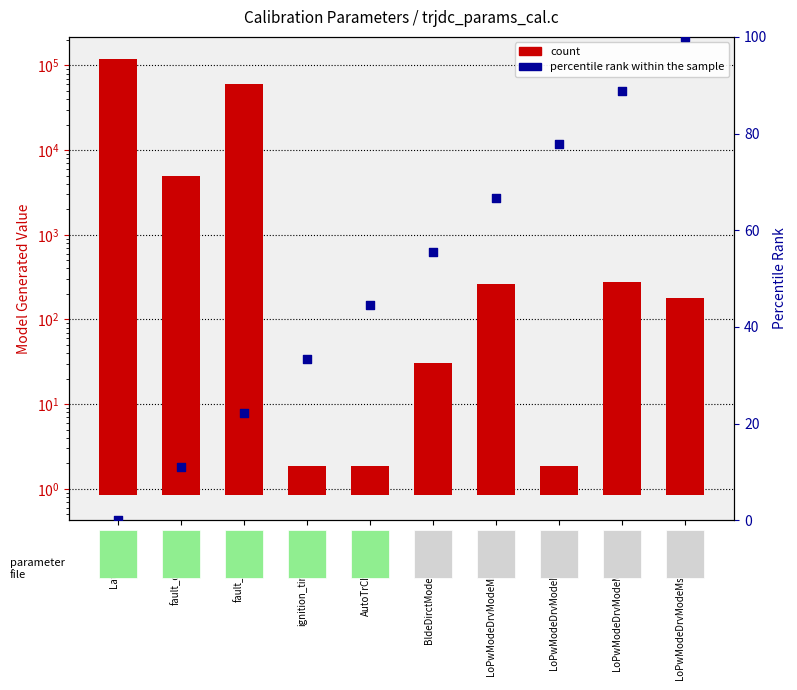

Which series contains the highest Y value?

count